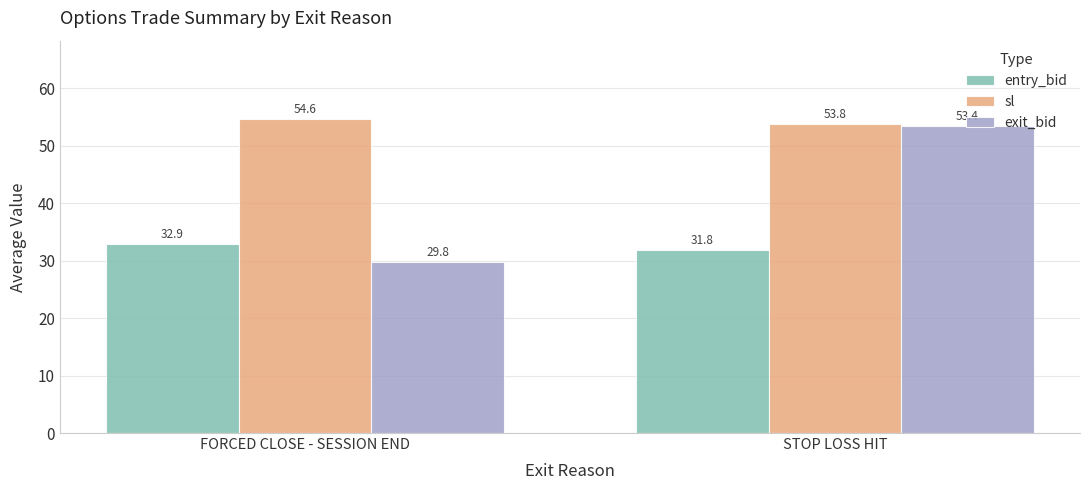

What is the average value of the sl series?

54.2